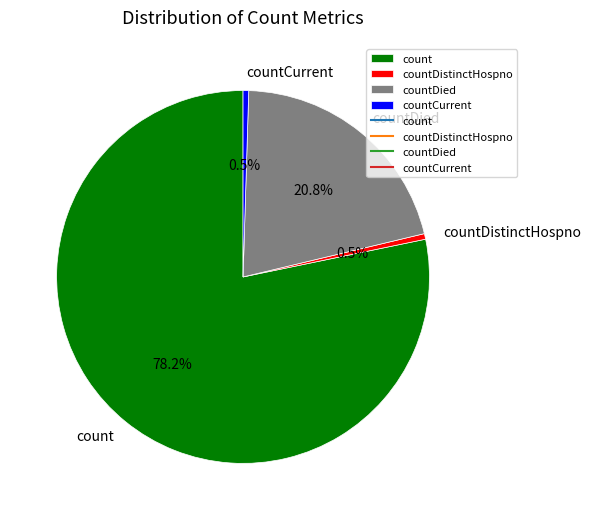

Is count the majority of the pie?

Yes